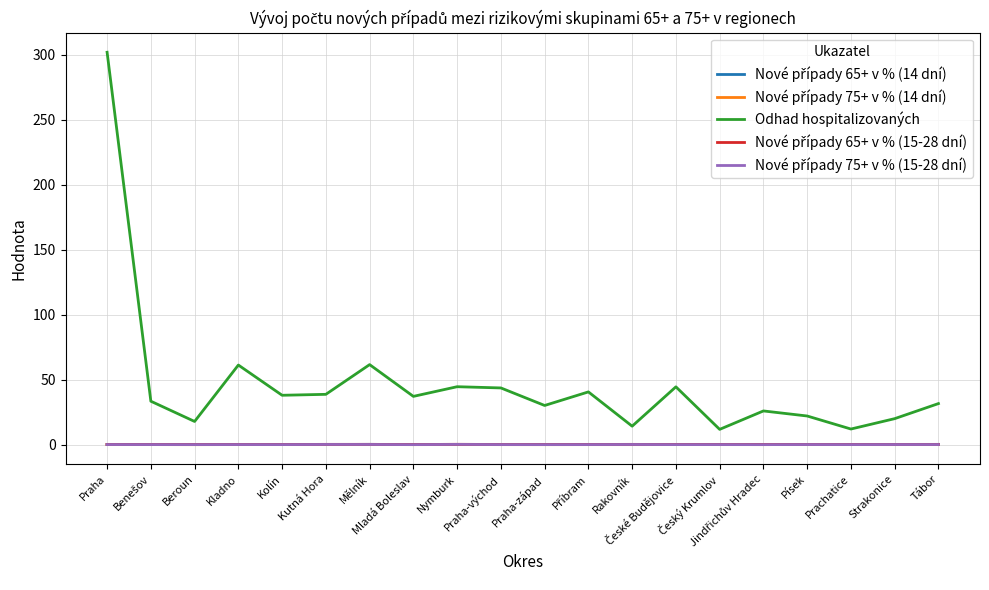

What is the maximum value shown in the chart?

301.9